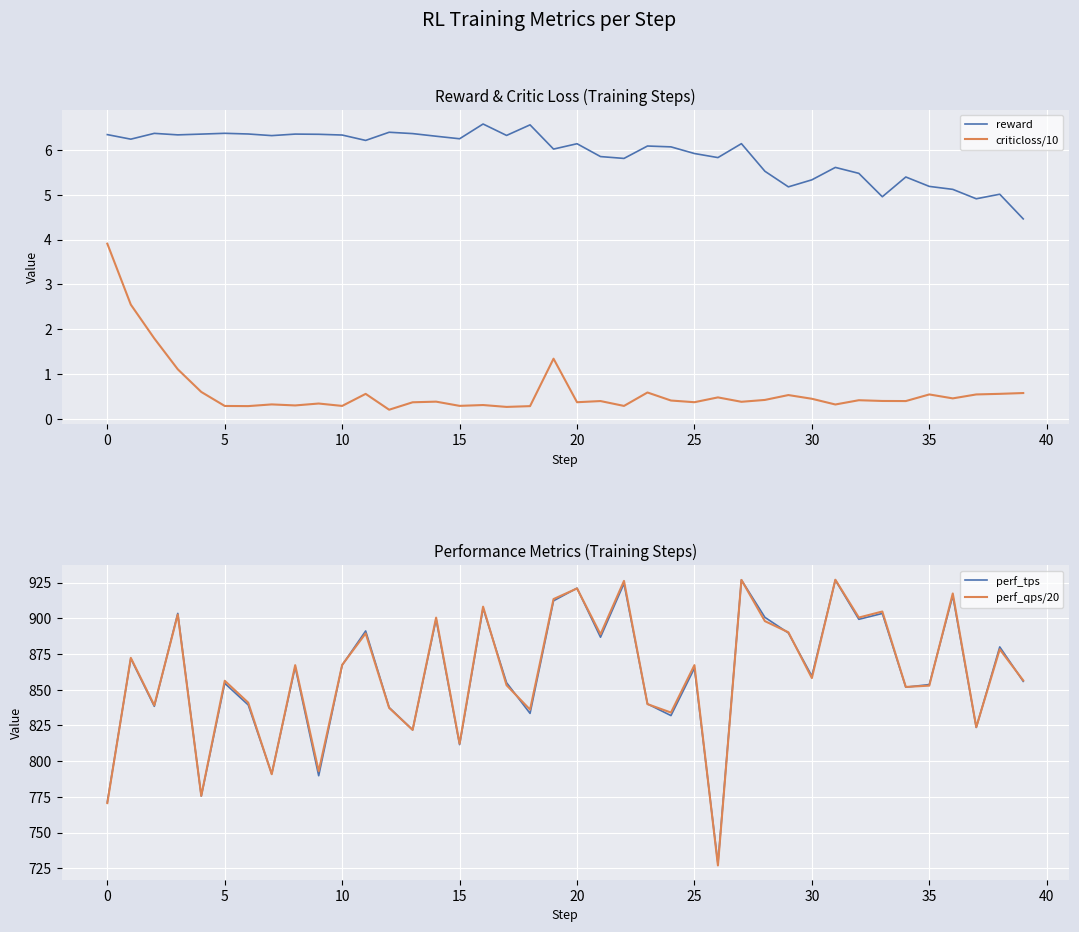

Reading left to right, what are all the values shown in this chart?

reward: 6.3	6.2	6.4	6.3	6.4	6.4	6.4	6.3	6.4	6.3	6.3	6.2	6.4	6.4	6.3	6.2	6.6	6.3	6.6	6.0	6.1	5.9	5.8	6.1	6.1	5.9	5.8	6.1	5.5	5.2	5.3	5.6	5.5	5.0	5.4	5.2	5.1	4.9	5.0	4.5
criticloss/10: 3.9	2.5	1.8	1.1	0.6	0.3	0.3	0.3	0.3	0.3	0.3	0.6	0.2	0.4	0.4	0.3	0.3	0.3	0.3	1.3	0.4	0.4	0.3	0.6	0.4	0.4	0.5	0.4	0.4	0.5	0.4	0.3	0.4	0.4	0.4	0.5	0.5	0.5	0.6	0.6
perf_tps: 771.3	871.9	838.4	903.5	775.5	854.5	839.4	791.1	866.0	789.8	867.2	891.2	837.6	822.0	899.4	811.6	907.1	855.0	833.4	912.3	921.2	886.8	924.4	840.1	831.9	865.1	728.3	926.9	900.7	889.8	859.6	926.8	899.3	903.4	851.8	853.6	915.9	823.6	880.0	855.9
perf_qps/20: 770.6	872.3	839.1	902.6	775.7	856.3	841.0	790.9	867.2	793.0	867.4	889.5	837.3	821.9	900.5	812.2	908.2	853.2	836.1	913.5	920.9	888.8	926.2	839.9	834.0	867.2	727.0	926.9	898.1	890.3	858.2	927.1	900.6	904.8	852.0	852.9	917.4	823.8	878.3	856.5